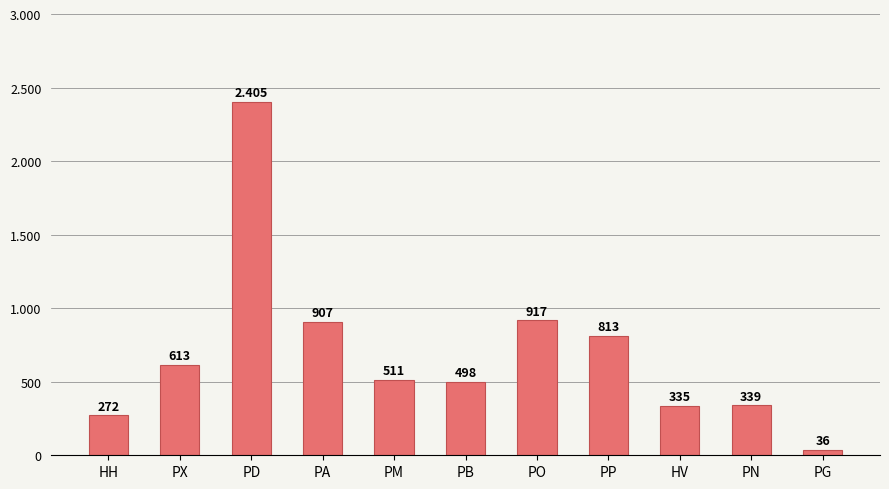

What position from the left is HH?

1